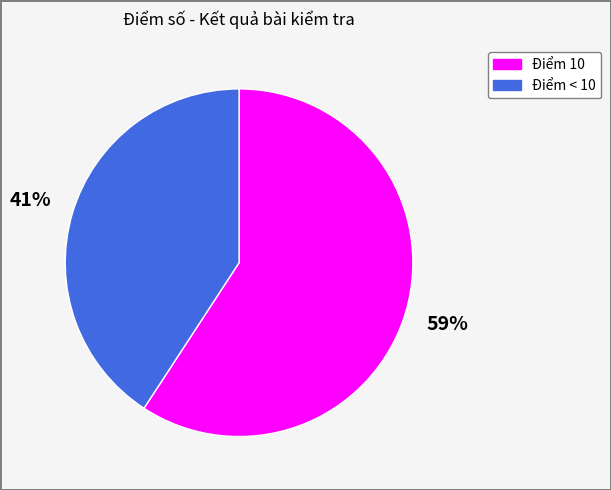

Combined, do Điểm 10 and Điểm < 10 account for over 50%?

Yes